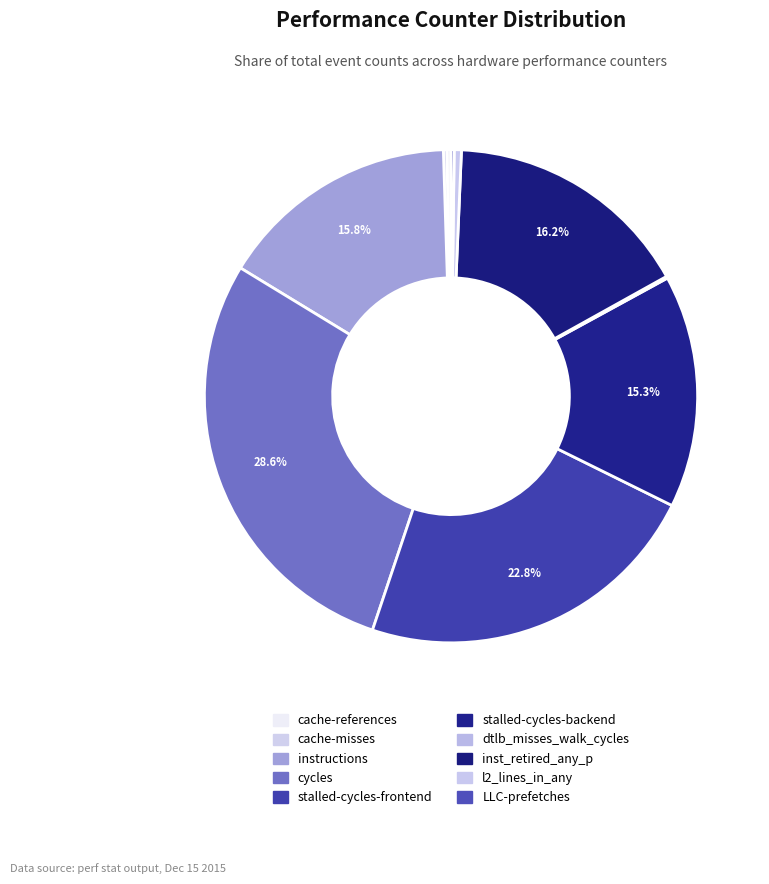

Do stalled-cycles-backend and stalled-cycles-frontend together represent more than half of the pie?

No